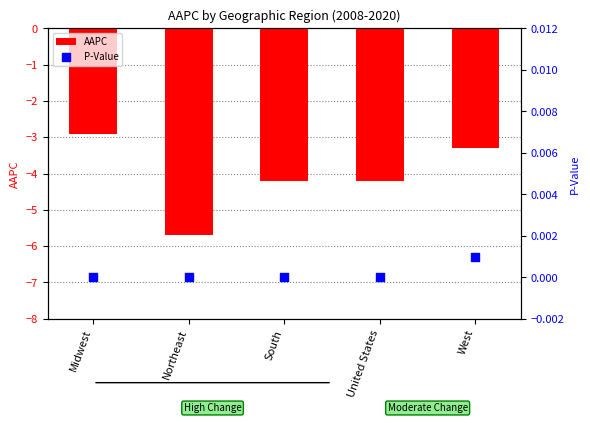

Which series reaches the minimum Y coordinate?

AAPC